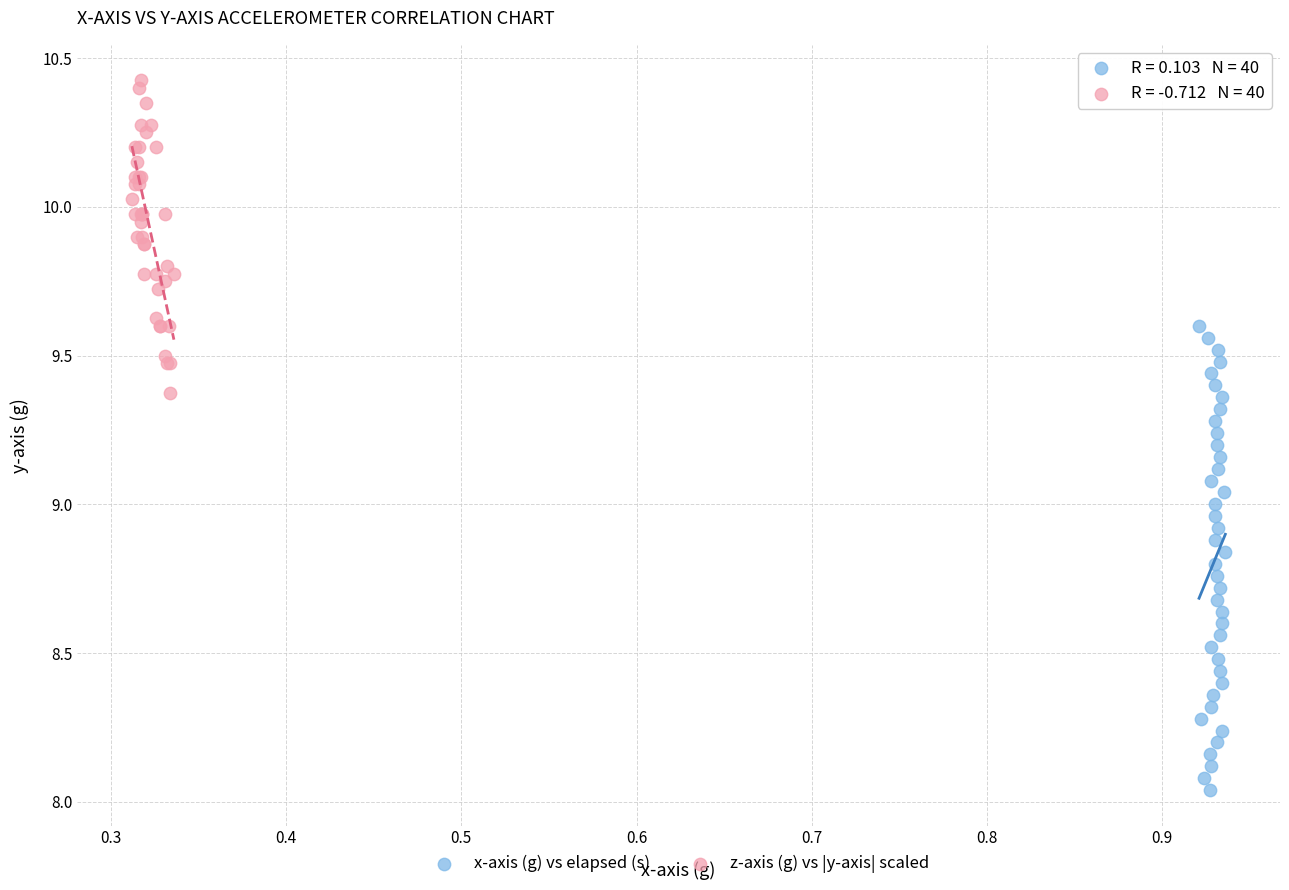

Which series reaches the minimum Y coordinate?

x-axis (g) vs elapsed (s)